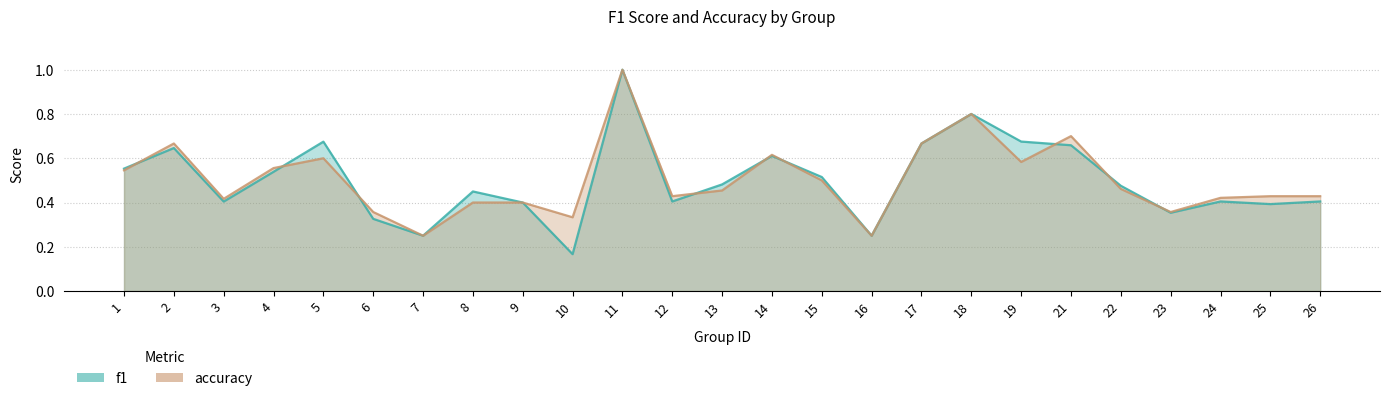

Reading left to right, extract all data points from this chart.

f1: 1=0.6	2=0.6	3=0.4	4=0.5	5=0.7	6=0.3	7=0.2	8=0.5	9=0.4	10=0.2	11=1.0	12=0.4	13=0.5	14=0.6	15=0.5	16=0.2	17=0.7	18=0.8	19=0.7	21=0.7	22=0.5	23=0.4	24=0.4	25=0.4	26=0.4
accuracy: 1=0.5	2=0.7	3=0.4	4=0.6	5=0.6	6=0.4	7=0.2	8=0.4	9=0.4	10=0.3	11=1.0	12=0.4	13=0.5	14=0.6	15=0.5	16=0.2	17=0.7	18=0.8	19=0.6	21=0.7	22=0.5	23=0.4	24=0.4	25=0.4	26=0.4